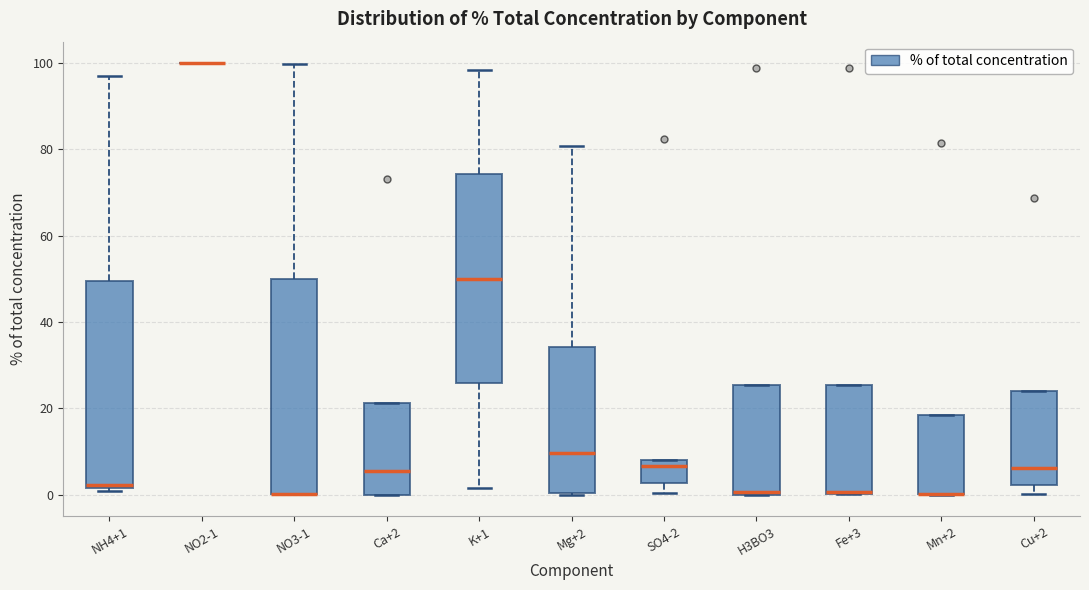

Reading left to right, transcribe this box plot: for each box, give where its median line is, the range the box spans, and where its two whiskers end, as read against the y-axis. The values are not printed on the chart, so give them approximately, as read against the axis.

NH4+1: median 2 (just above the box's lower edge), box 2 to 50, whiskers 0 to 96
NO2-1: box collapsed to a line at 100, whiskers 100 to 100
NO3-1: median 0 (drawn on the box's lower edge), box 0 to 50, whiskers 0 to 100
Ca+2: median 6, box 0 to 22, whiskers 0 to 22
K+1: median 50, box 26 to 74, whiskers 2 to 98
Mg+2: median 10, box 0 to 34, whiskers 0 to 80
SO4-2: median 6, box 2 to 8, whiskers 0 to 8
H3BO3: median 0, box 0 to 26, whiskers 0 to 26
Fe+3: median 0 (drawn on the box's lower edge), box 0 to 26, whiskers 0 to 26
Mn+2: median 0 (drawn on the box's lower edge), box 0 to 18, whiskers 0 to 18
Cu+2: median 6, box 2 to 24, whiskers 0 to 24